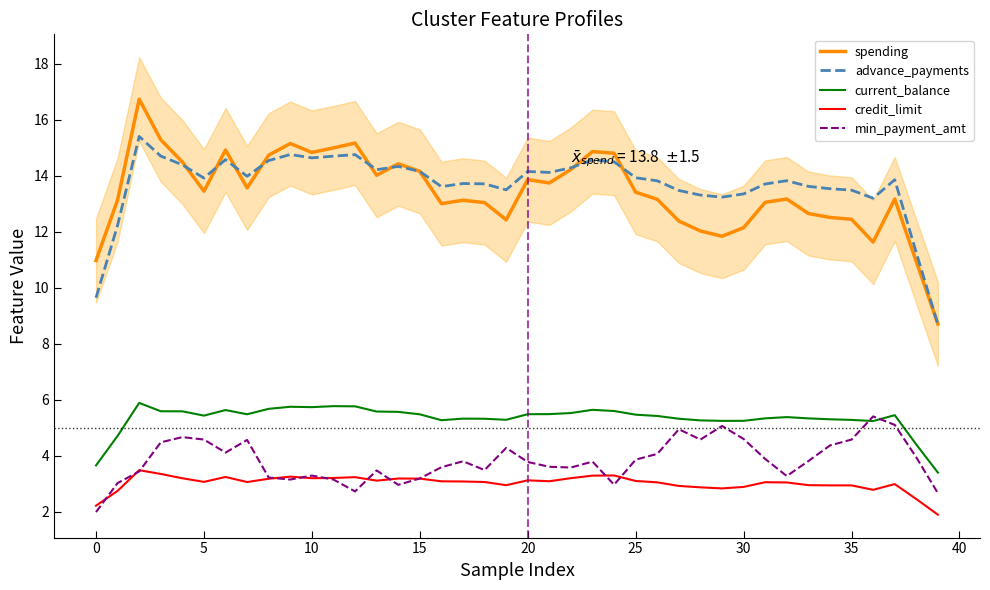

What is the average value of the spending series?

13.4